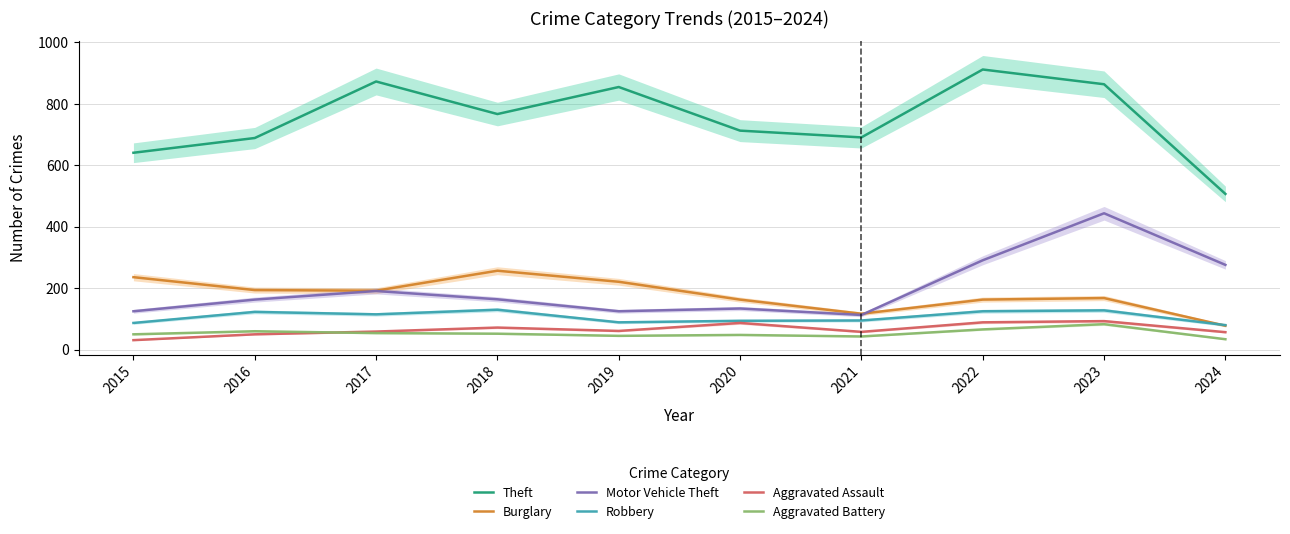

What is the difference between the second highest and minimum values in the Aggravated Battery series?

32